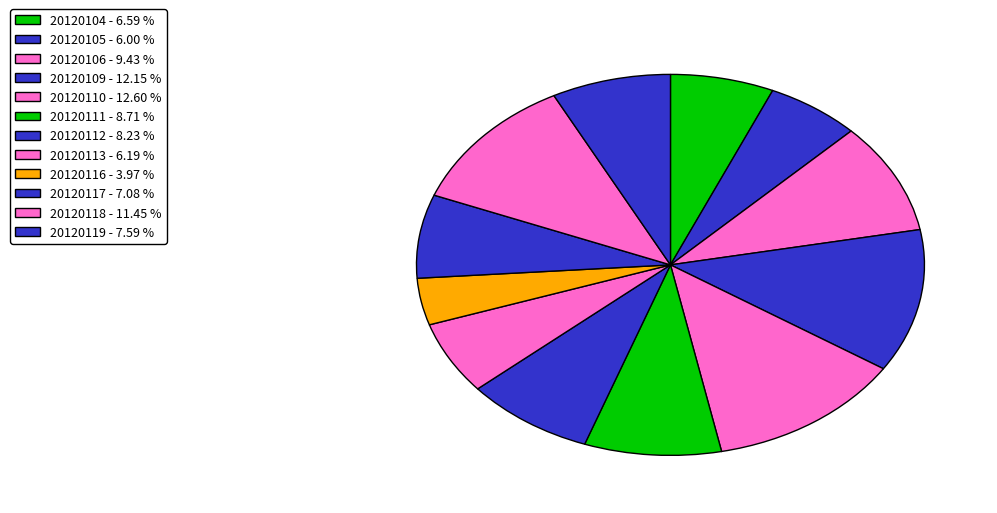

Is it true that 20120112 is 8% of the pie?

True